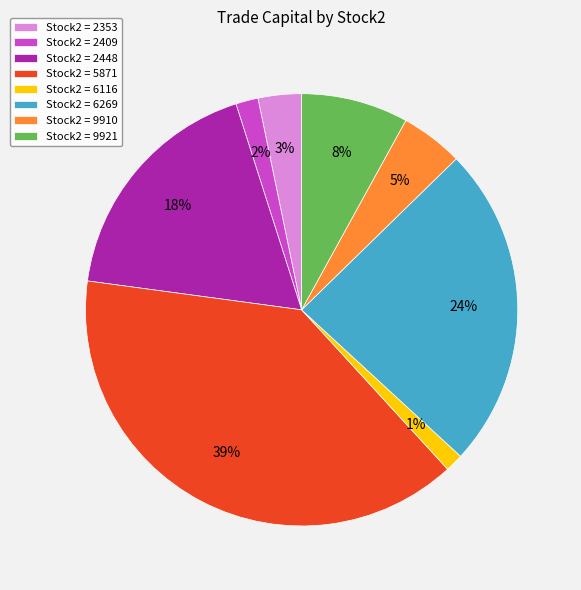

How many slices are in this pie chart?

8